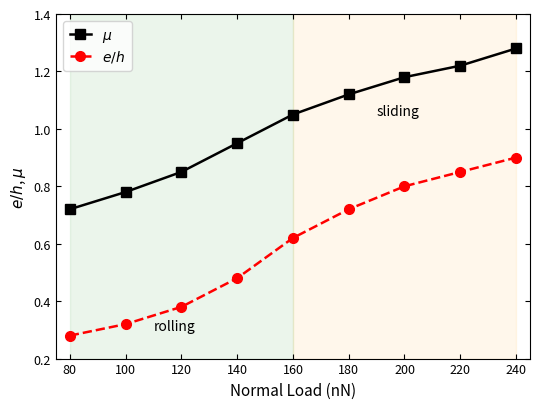

Rank the series by their average value, from highest to lowest.

$\mu$, $e/h$